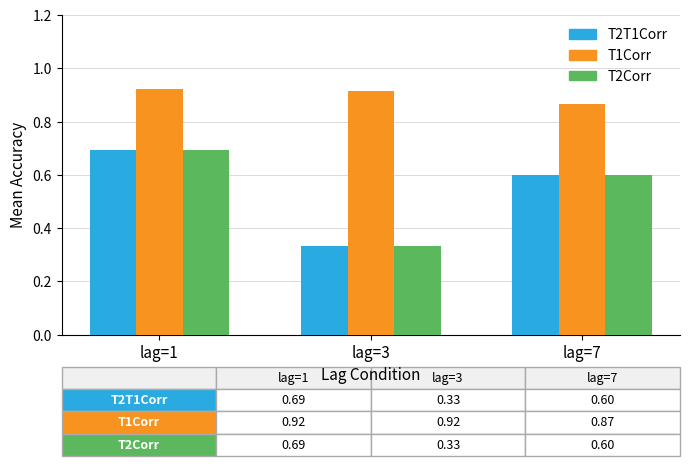

At which label does T2T1Corr reach its minimum?

lag=3